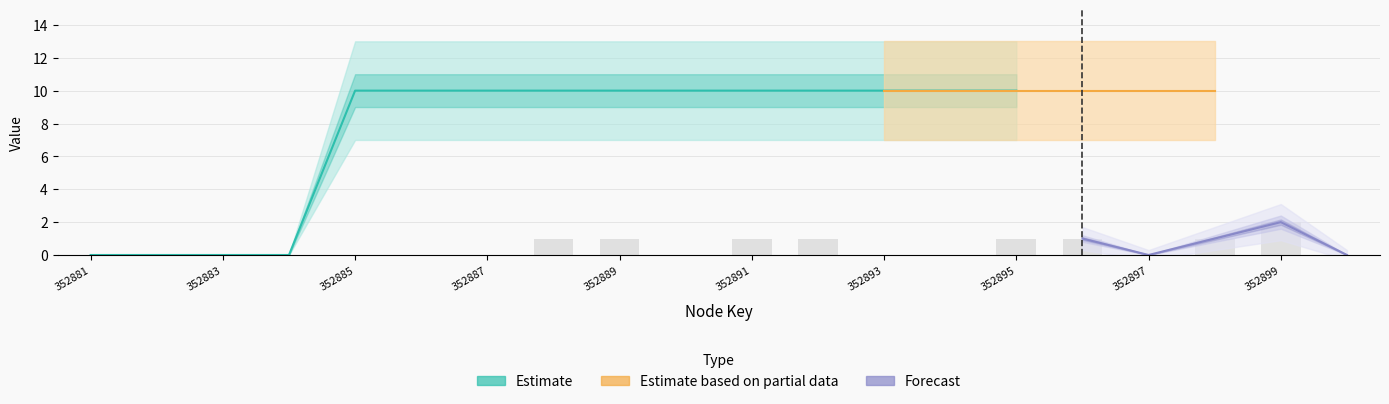

At which category does the chart reach its minimum across all series?

352881